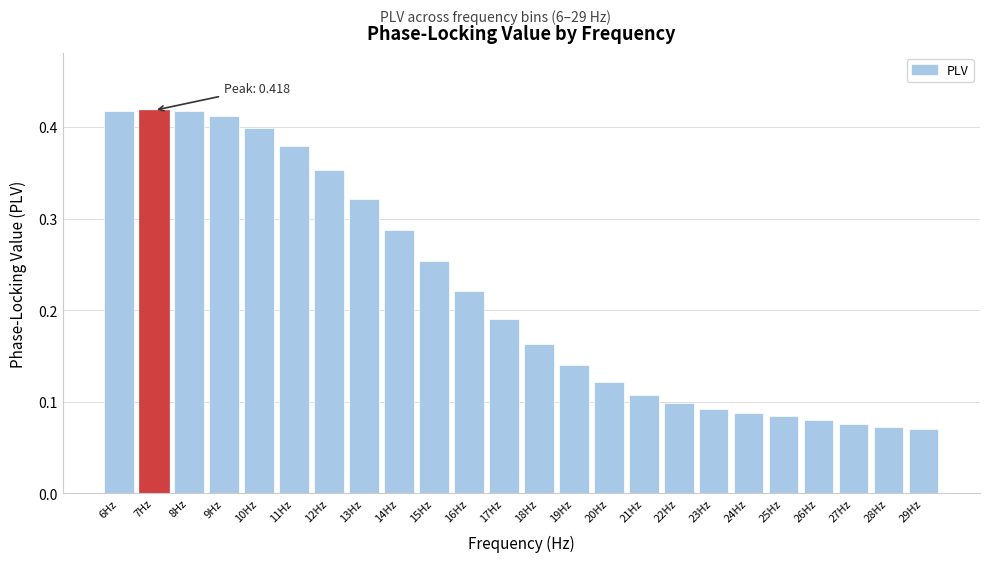

The chart shows a value of 0.6 at 6Hz. True or false?

False